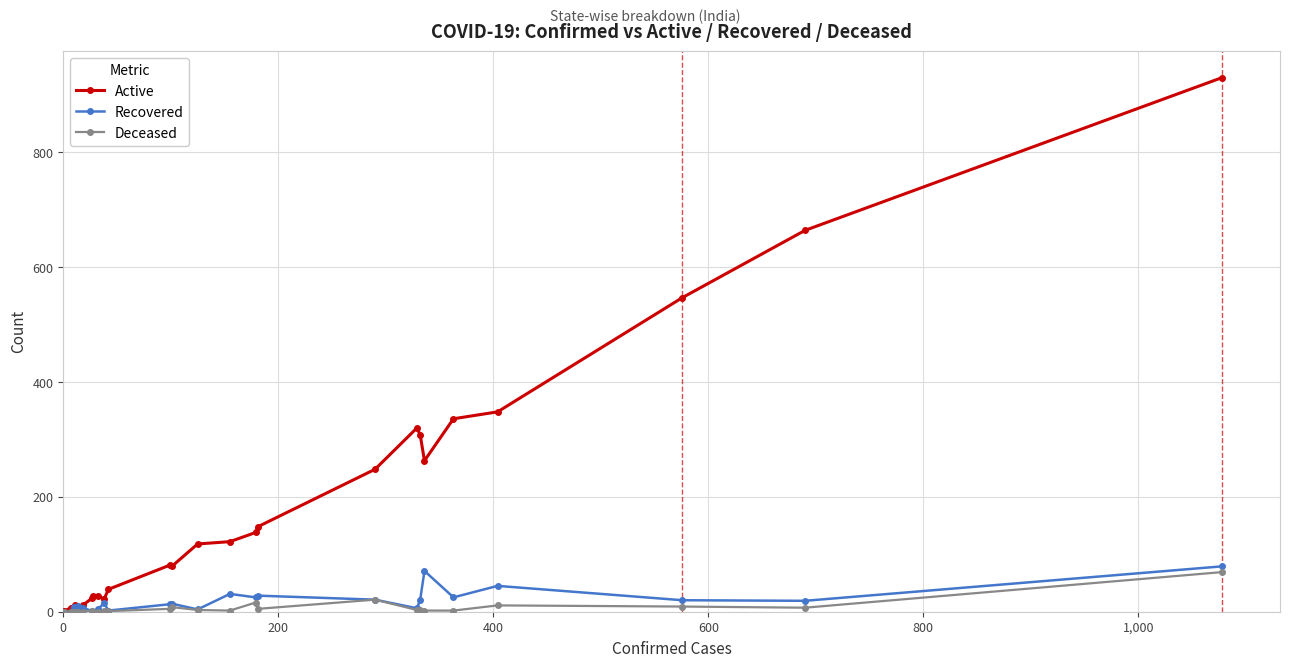

Which series has the largest total across all categories?

Active